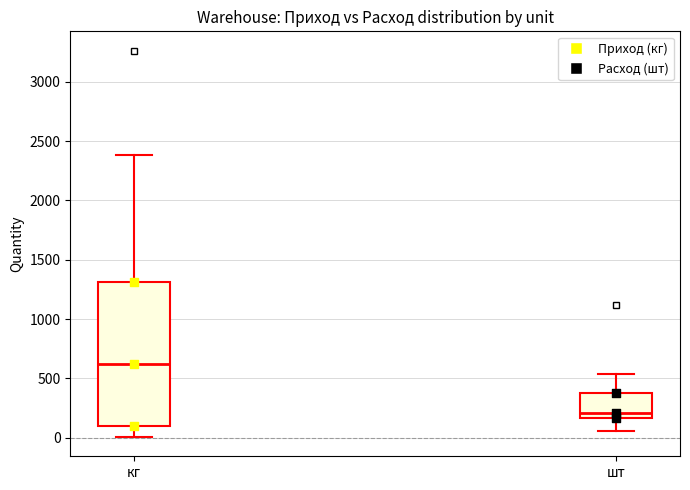

Which box has the lowest median line?

шт